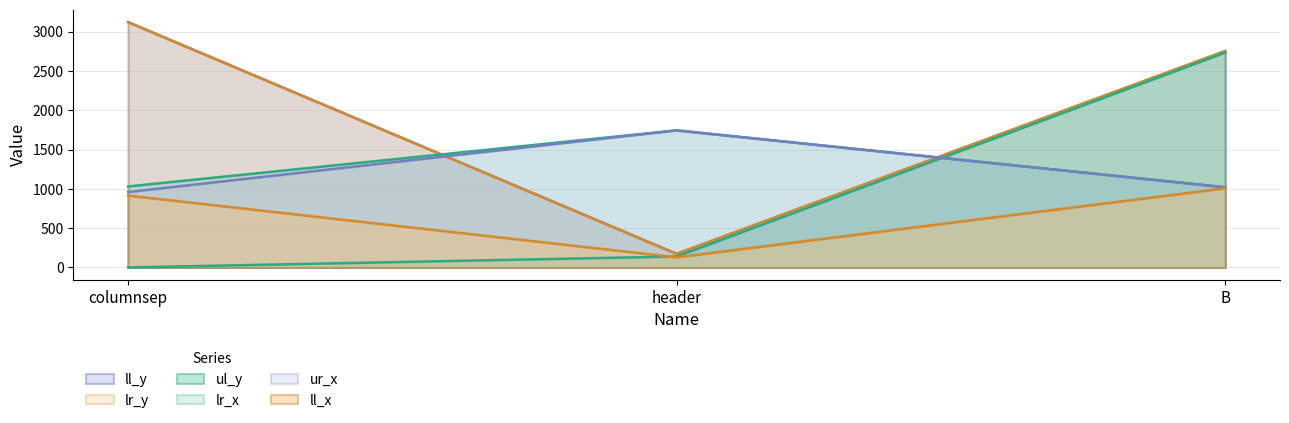

The lr_x series shows 405 at header. True or false?

False